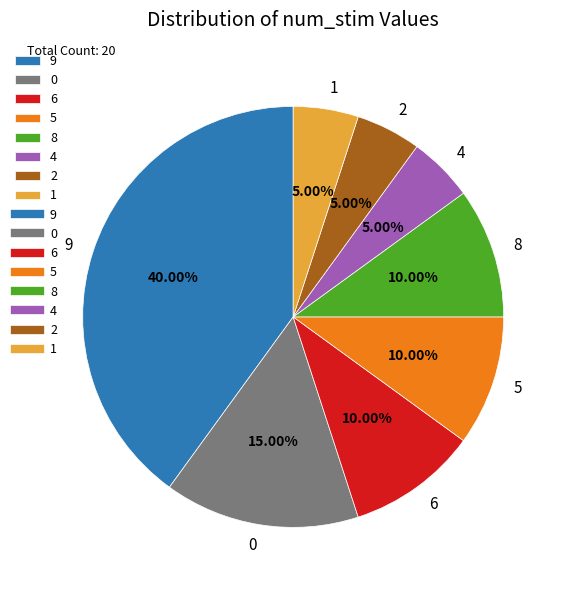

Is it true that 9 is 40% of the pie?

True